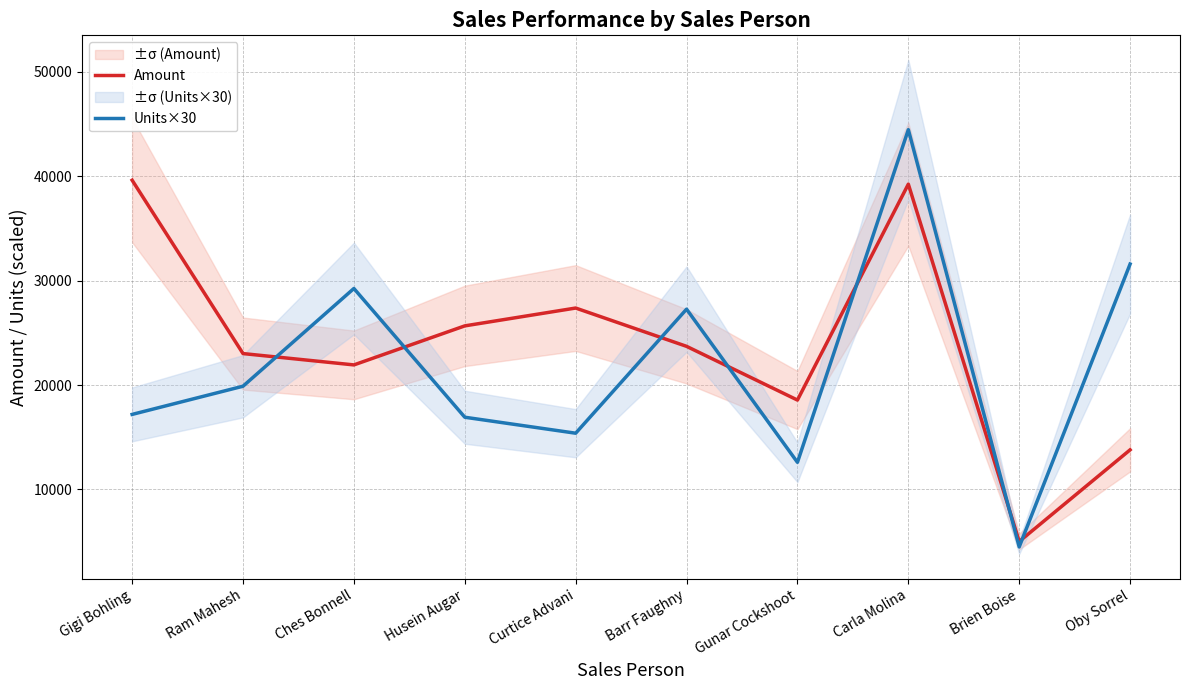

True or false: Amount and Units×30 intersect in this chart.

True